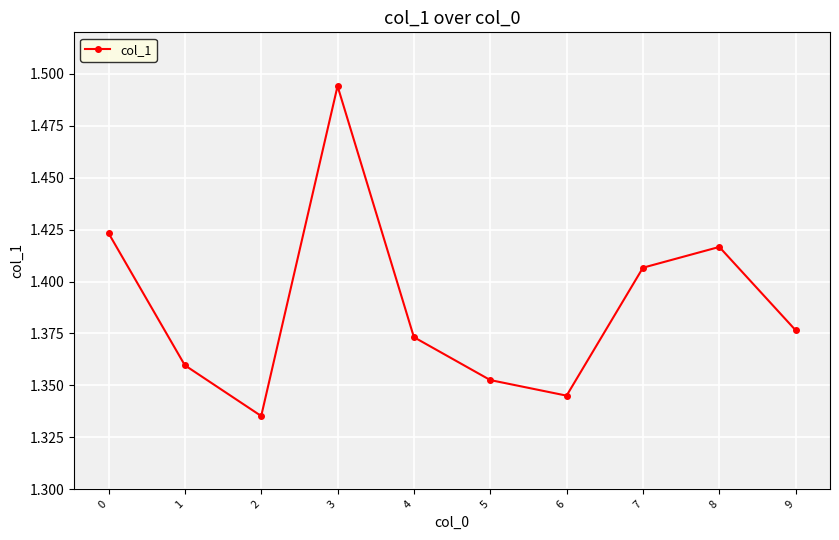

How many lines are shown in the chart?

1